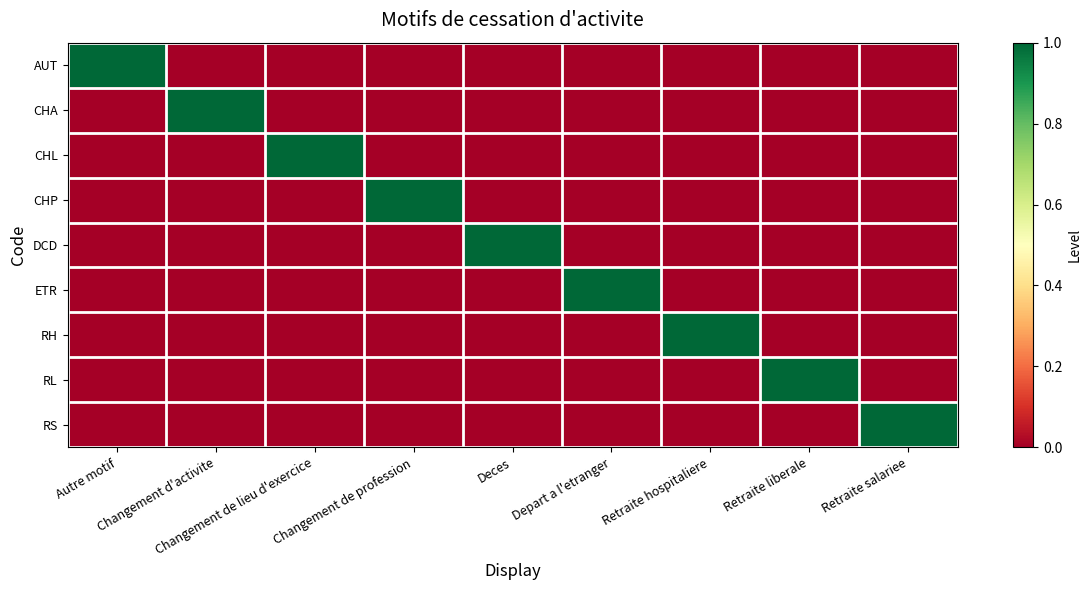

At Retraite salariee, list the series in order from largest to smallest.

RS, AUT, CHA, CHL, CHP, DCD, ETR, RH, RL